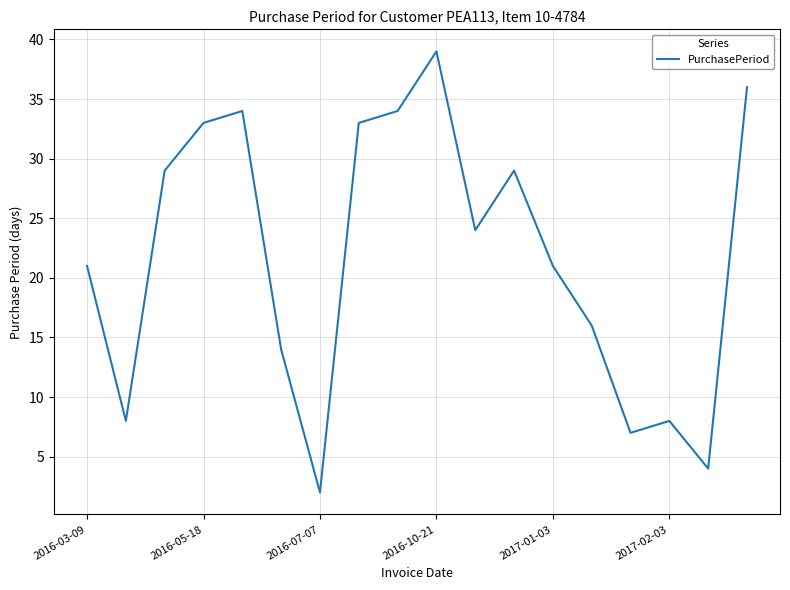

What is the maximum value shown in the chart?

39